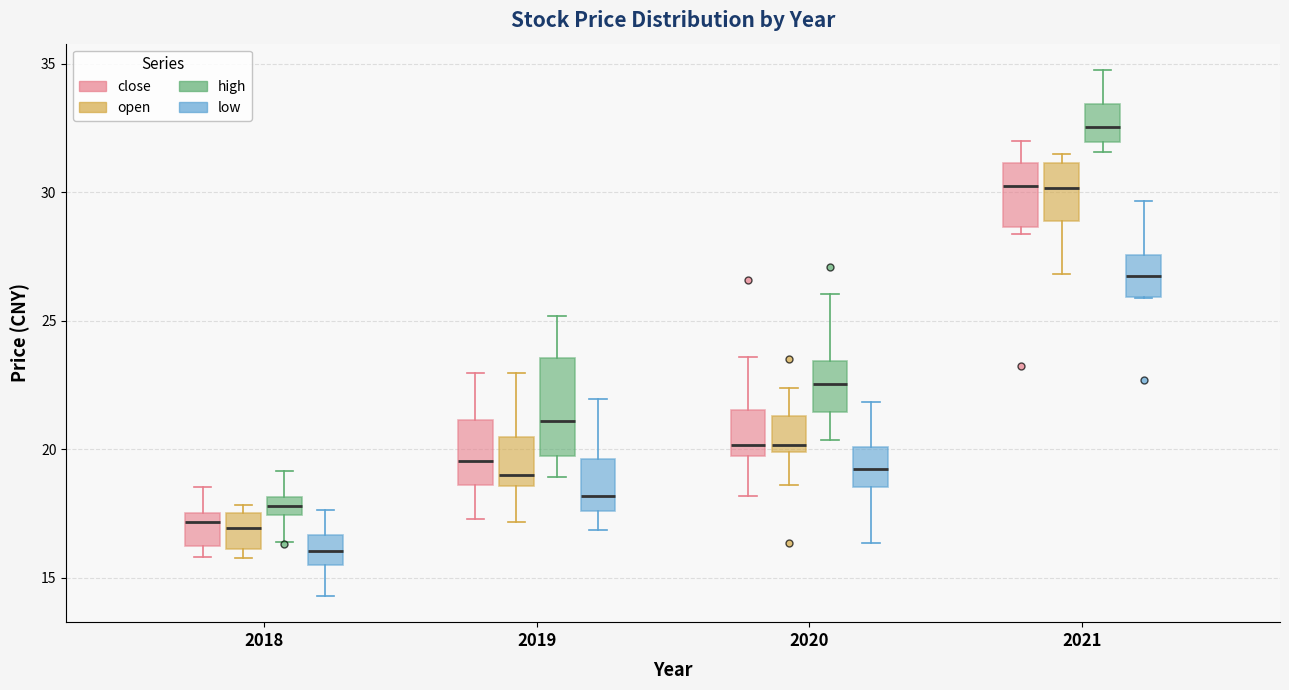

Comparing the boxes themselves (not the whiskers), which one is the tallest?

2019 (high)